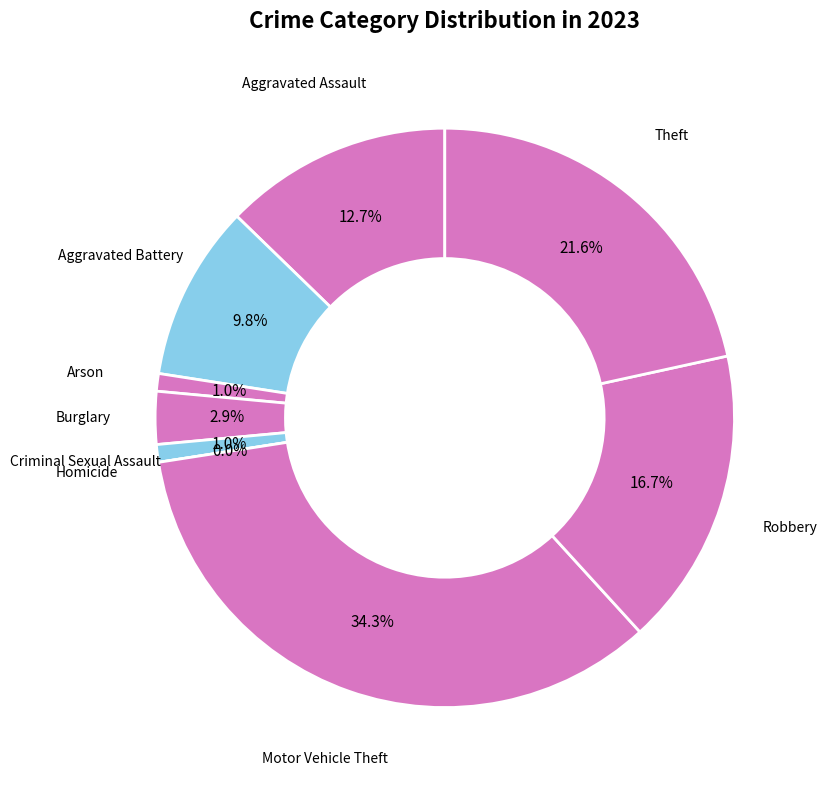

Between Burglary and Motor Vehicle Theft, which is larger?

Motor Vehicle Theft